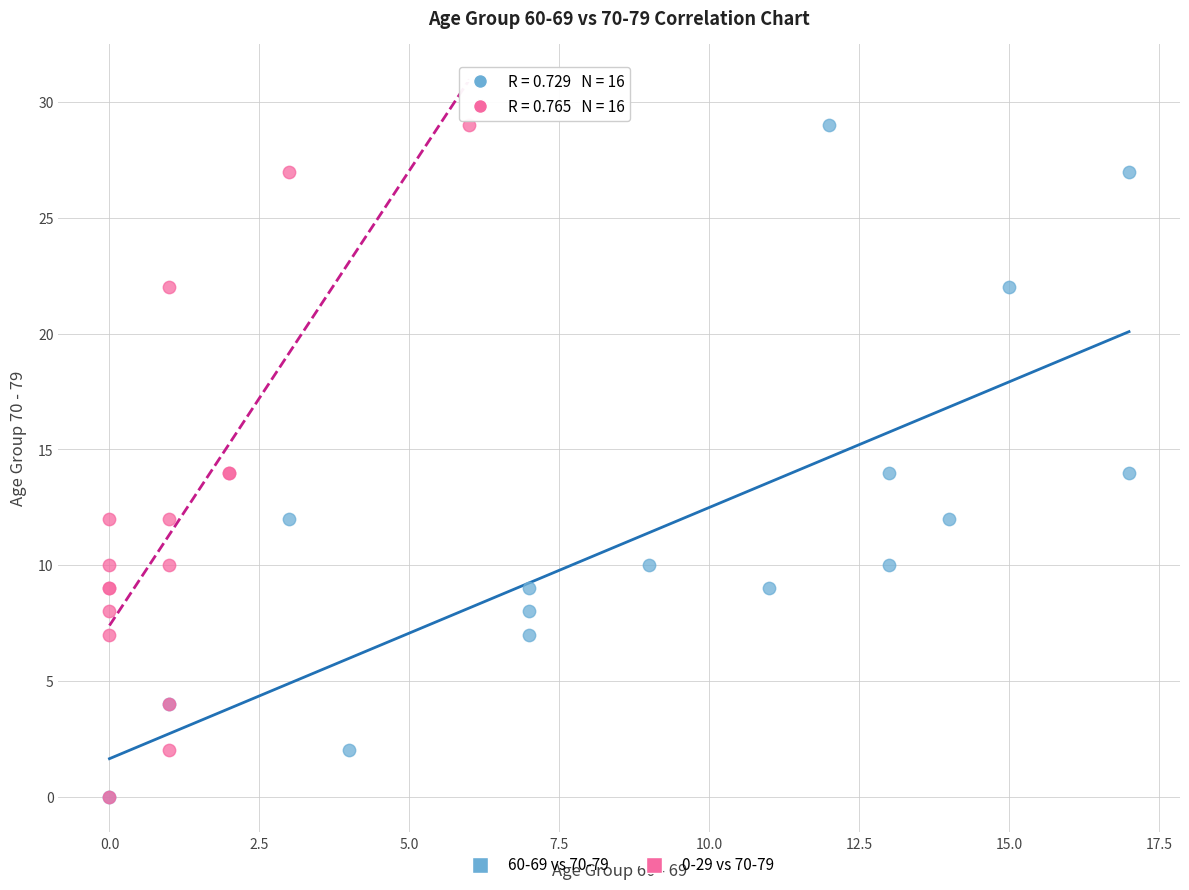

What are all the series names shown in the legend?

60-69 vs 70-79, 0-29 vs 70-79